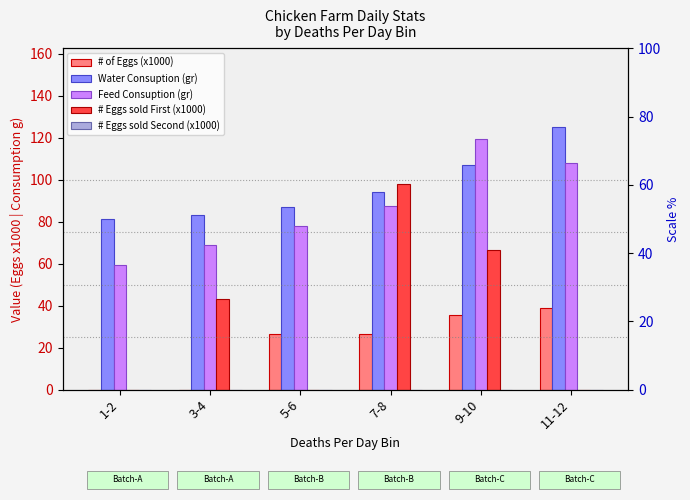

How many categories are shown in the chart?

6